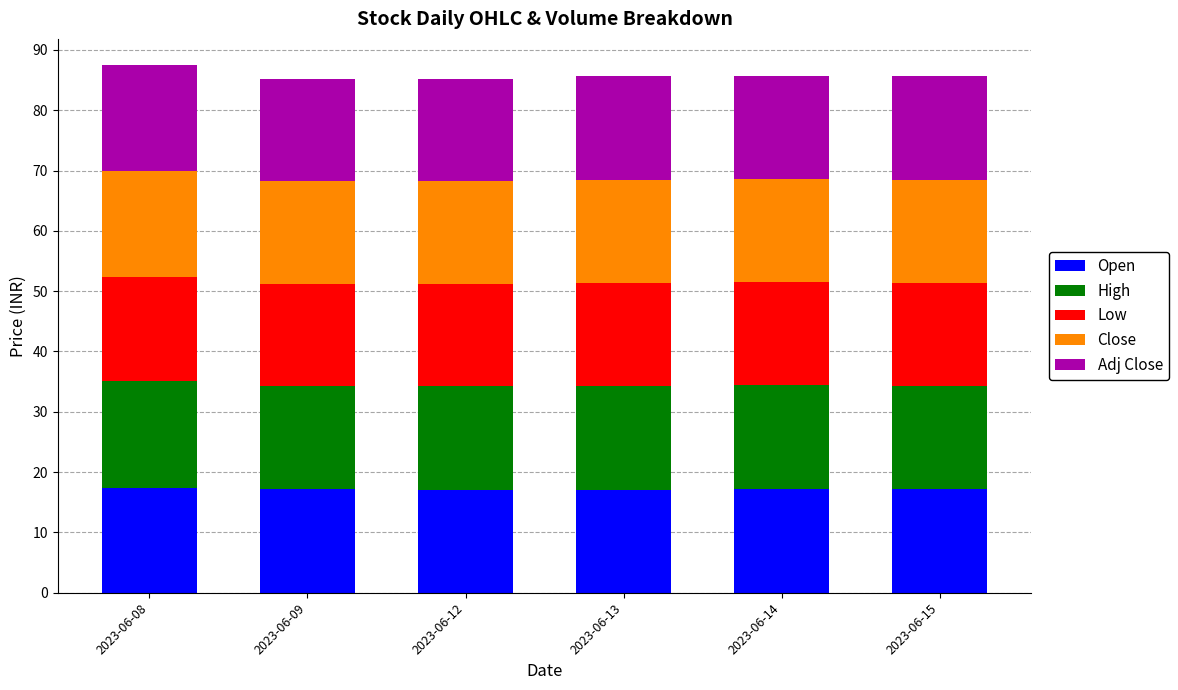

Are the bars grouped side by side (vs. stacked)?

No